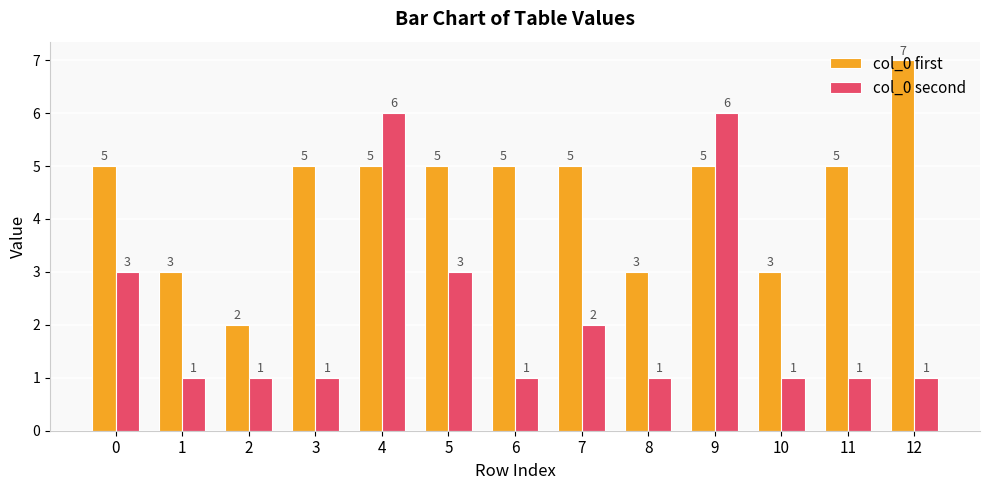

What is the difference between the highest and lowest values at 7?

3